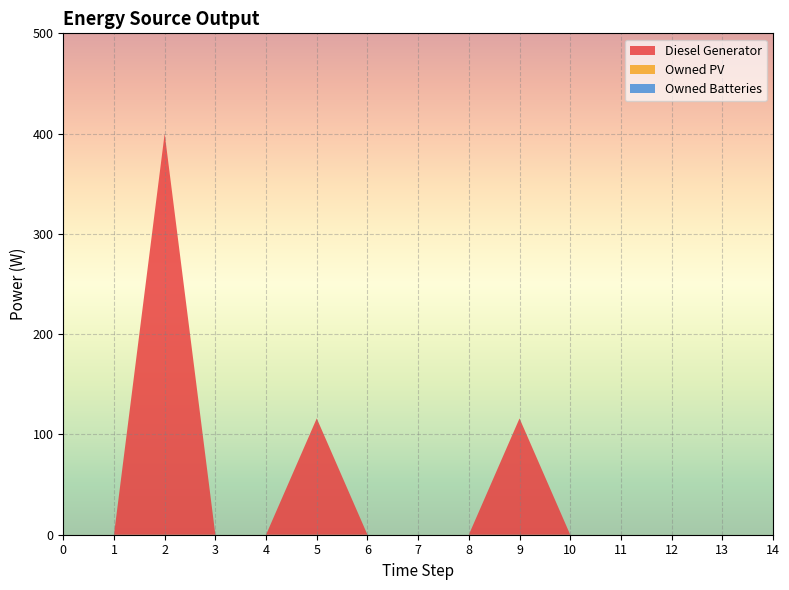

Reading right to left, list all the values displayed in this chart.

Diesel Generator: 14=0	13=0	12=0	11=0	10=0	9=116	8=0	7=0	6=0	5=116	4=0	3=0	2=400	1=0	0=0
Owned PV: 14=0	13=0	12=0	11=0	10=0	9=0	8=0	7=0	6=0	5=0	4=0	3=0	2=0	1=0	0=0
Owned Batteries: 14=0	13=0	12=0	11=0	10=0	9=0	8=0	7=0	6=0	5=0	4=0	3=0	2=0	1=0	0=0